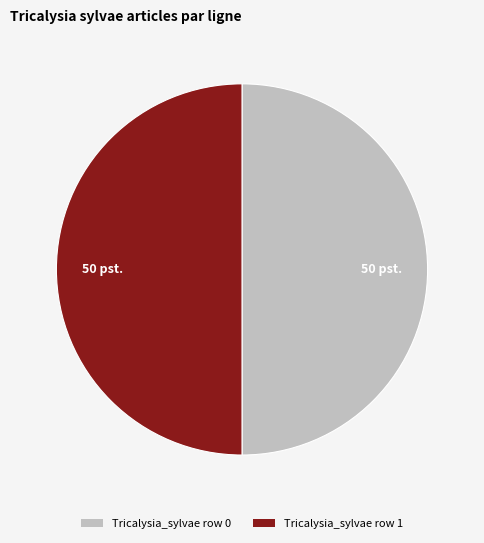

Combined, do Tricalysia_sylvae row 0 and Tricalysia_sylvae row 1 account for over 50%?

Yes